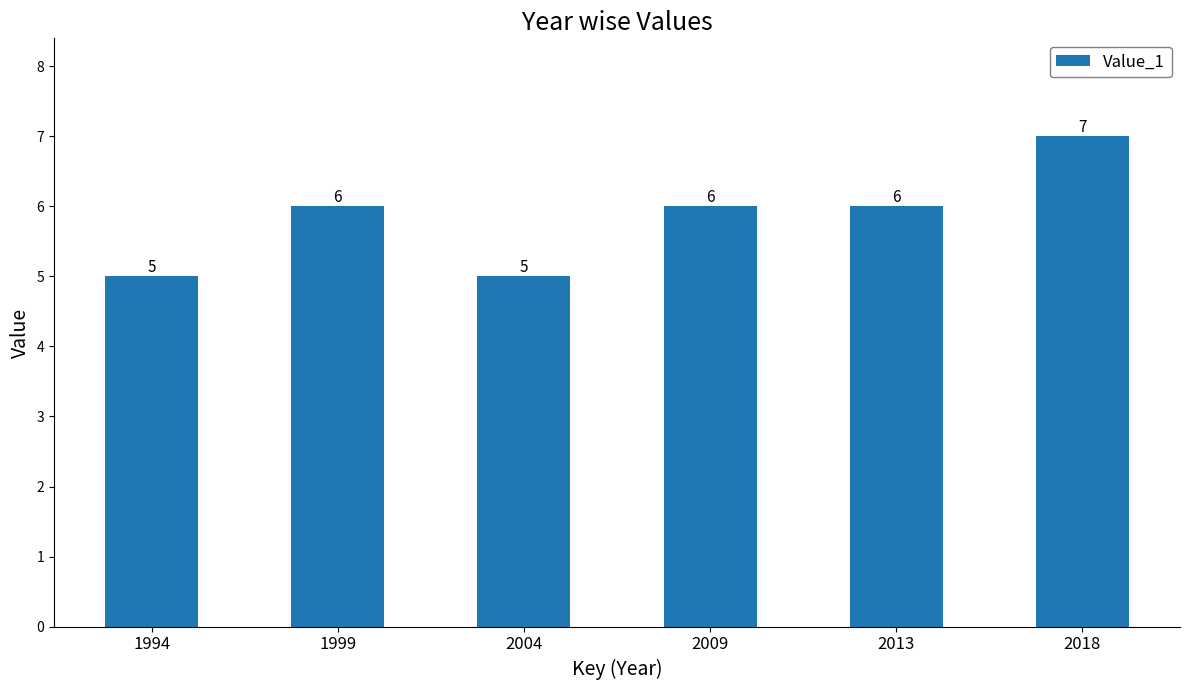

What value does the data have at 1999?

6